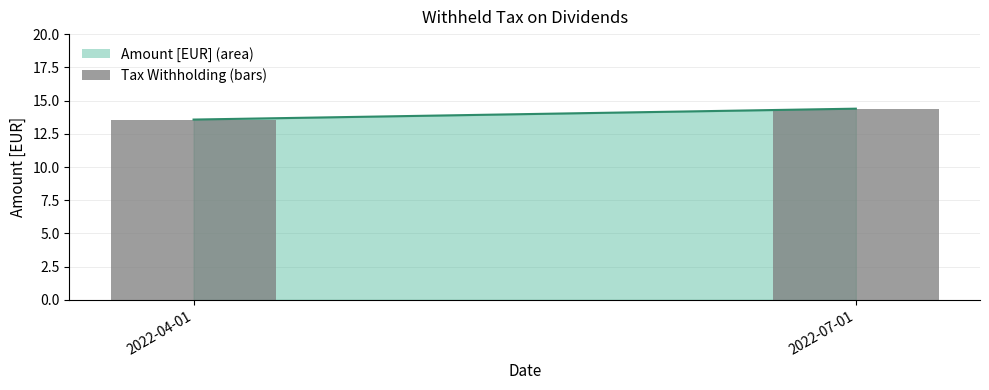

How many data points are above 14?

1